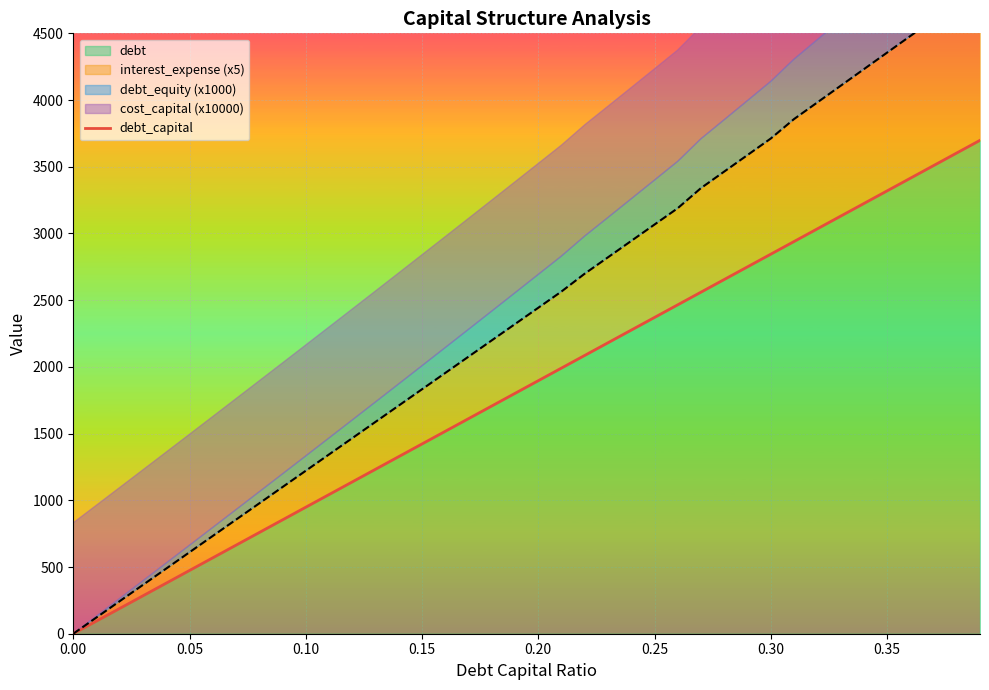

Reading left to right, what are all the values shown in this chart?

0.0	94.8	189.7	284.5	379.3	474.1	569.0	663.8	758.6	853.4	948.3	1043.1	1137.9	1232.7	1327.6	1422.4	1517.2	1612.0	1706.9	1801.7	1896.5	1991.3	2086.2	2181.0	2275.8	2370.7	2465.5	2560.3	2655.1	2750.0	2844.8	2939.6	3034.4	3129.3	3224.1	3318.9	3413.7	3508.6	3603.4	3698.2